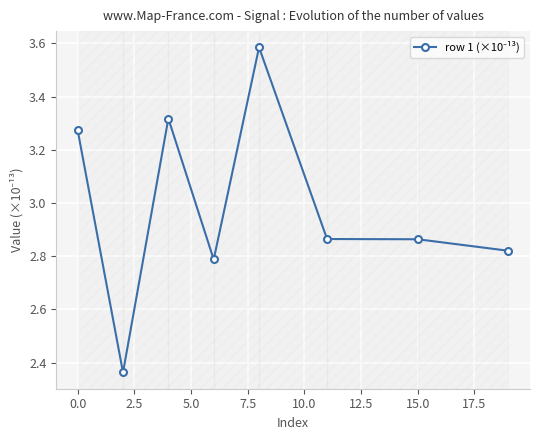

Count the values in the range 2 to 3.

5